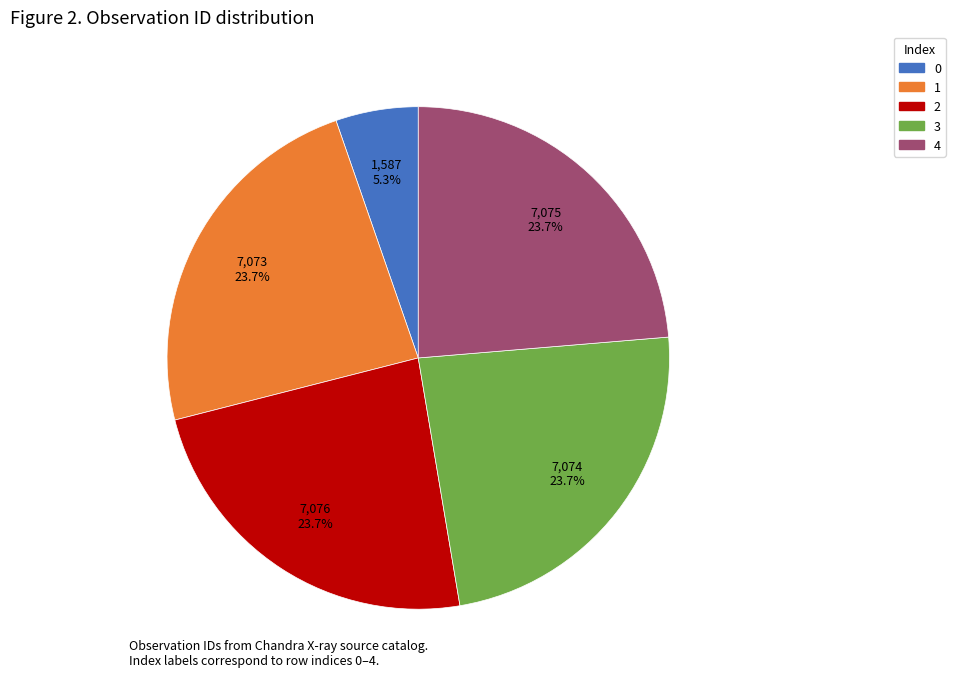

What is the ratio of the value at 4 to the value at 1?

1.0